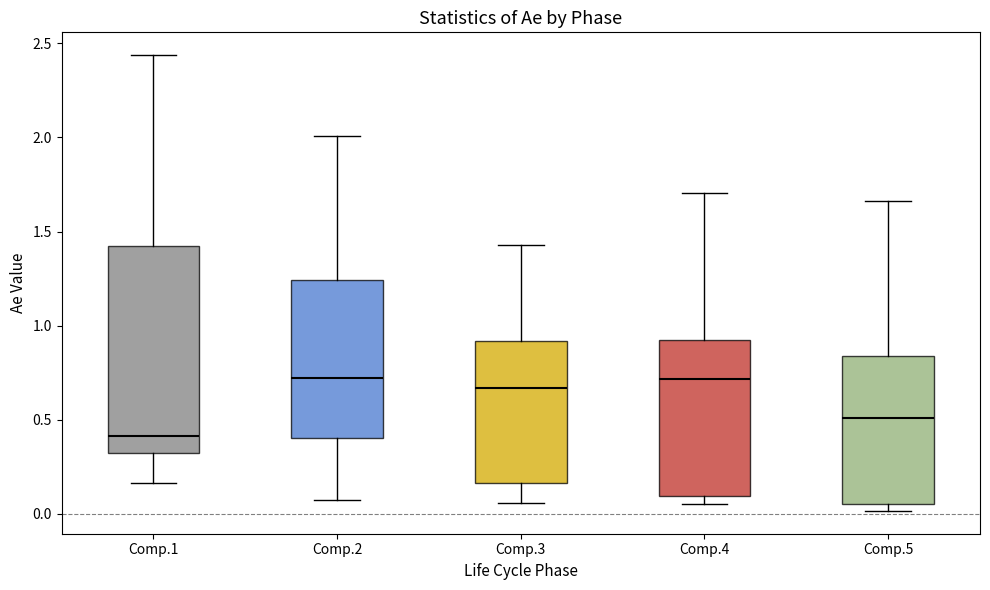

Where does the lower whisker of the box for Comp.2 end on the y-axis? The values are not printed on the chart, so give them approximately, as read against the axis.

0.05